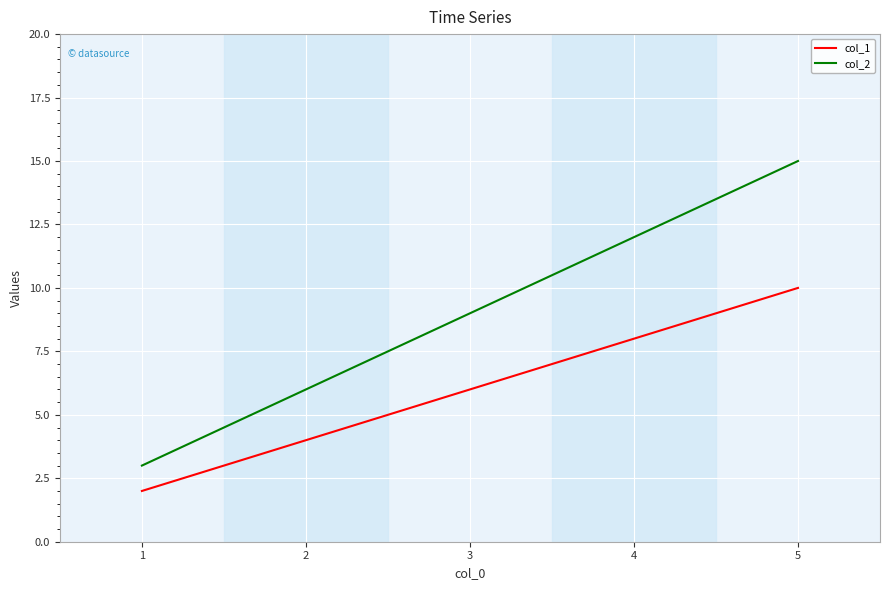

At which label does col_2 reach its minimum?

1